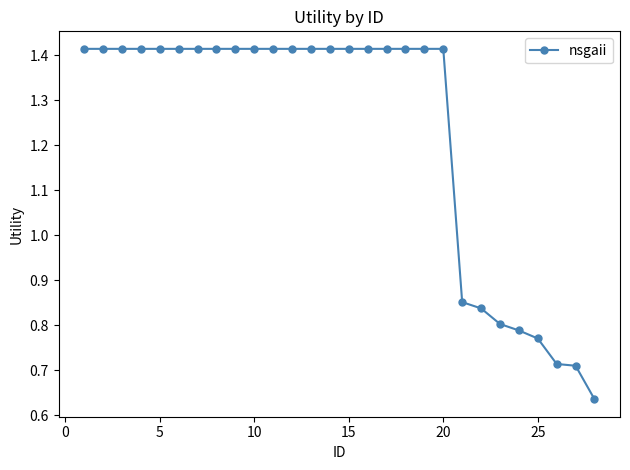

What is the sum of all values?

34.4